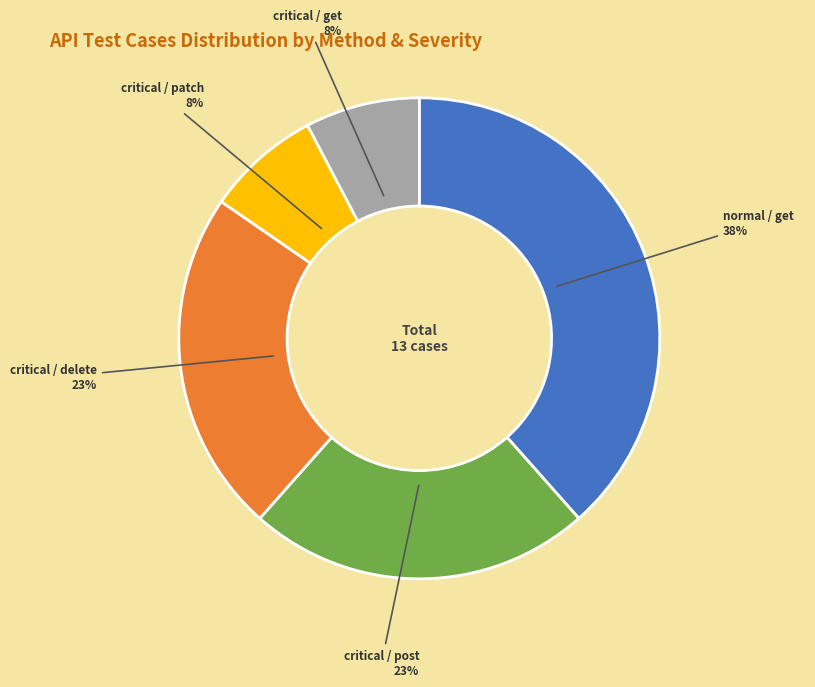

Which slice is the largest?

normal / get